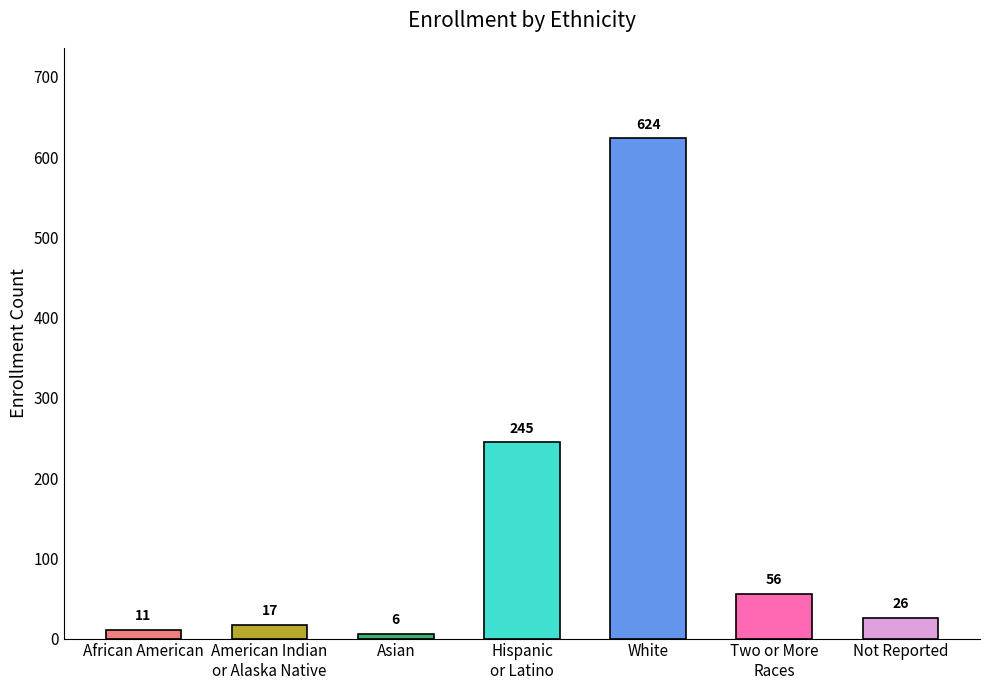

How many bars are there in total?

7